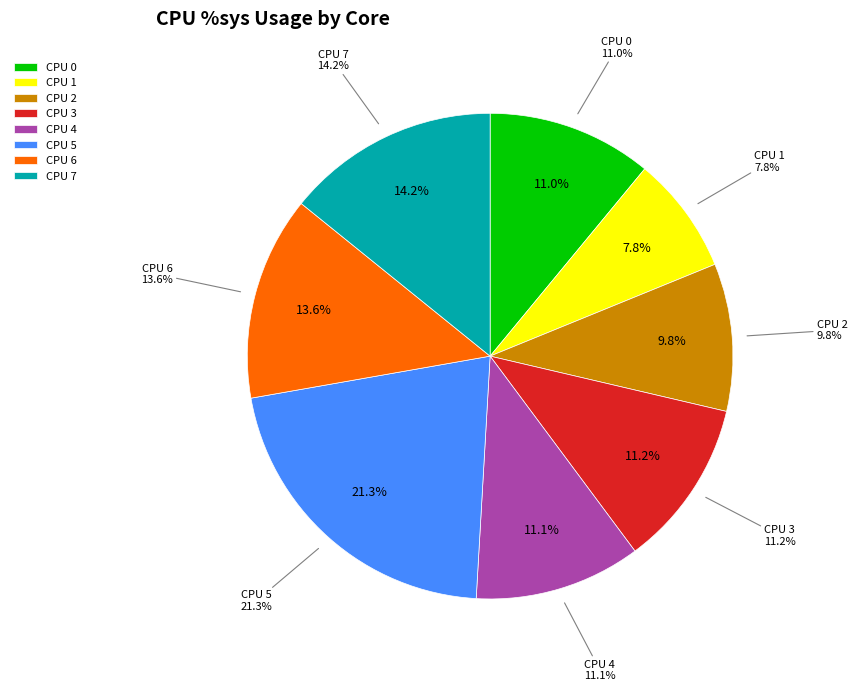

To the nearest percent, what is the difference between the largest and smallest slice percentages?

13%